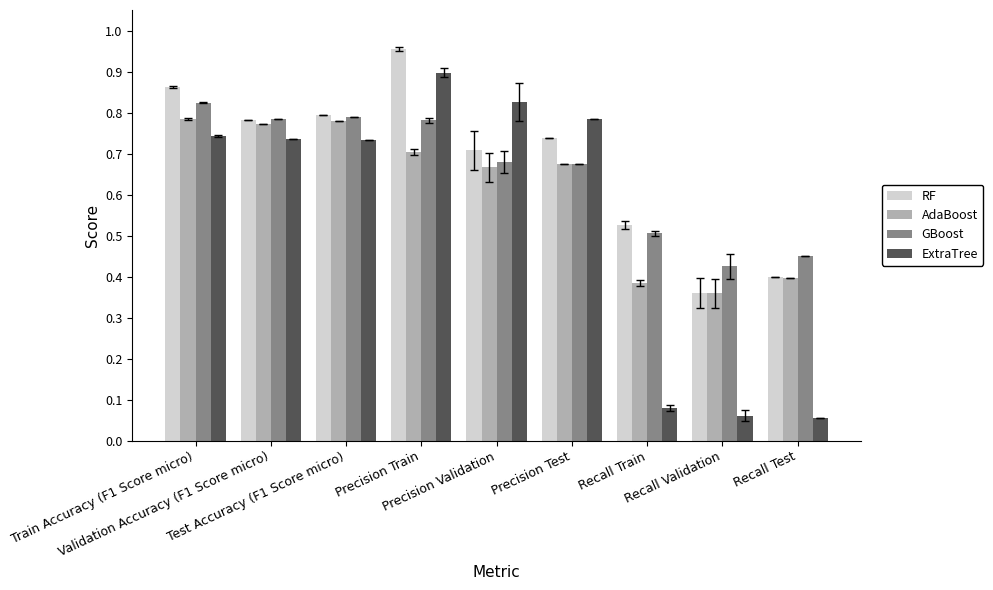

Which series has the largest range (max minus min)?

ExtraTree